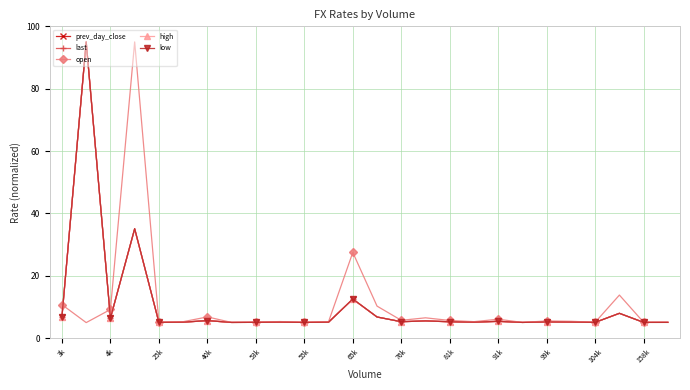

True or false: low has more than 0 points higher than both neighbors.

True